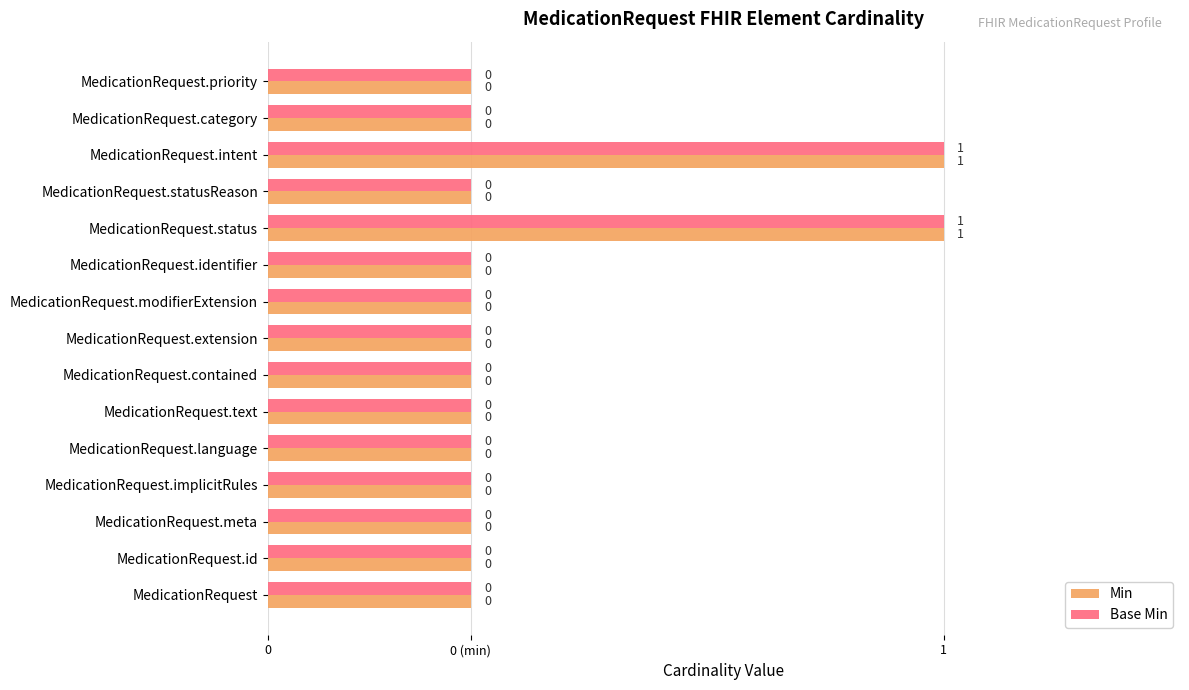

What are all the series names shown in the legend?

Min, Base Min